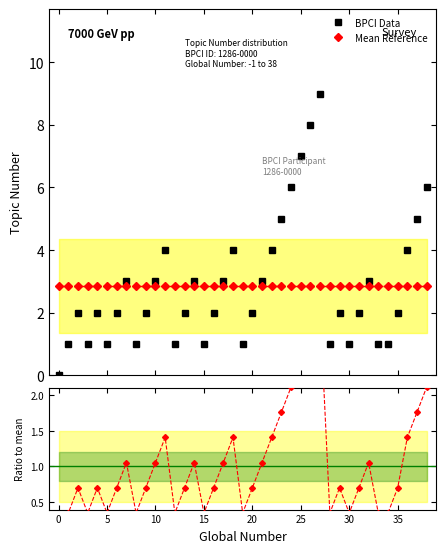

The Mean Reference series shows 5.1 at 31. True or false?

False